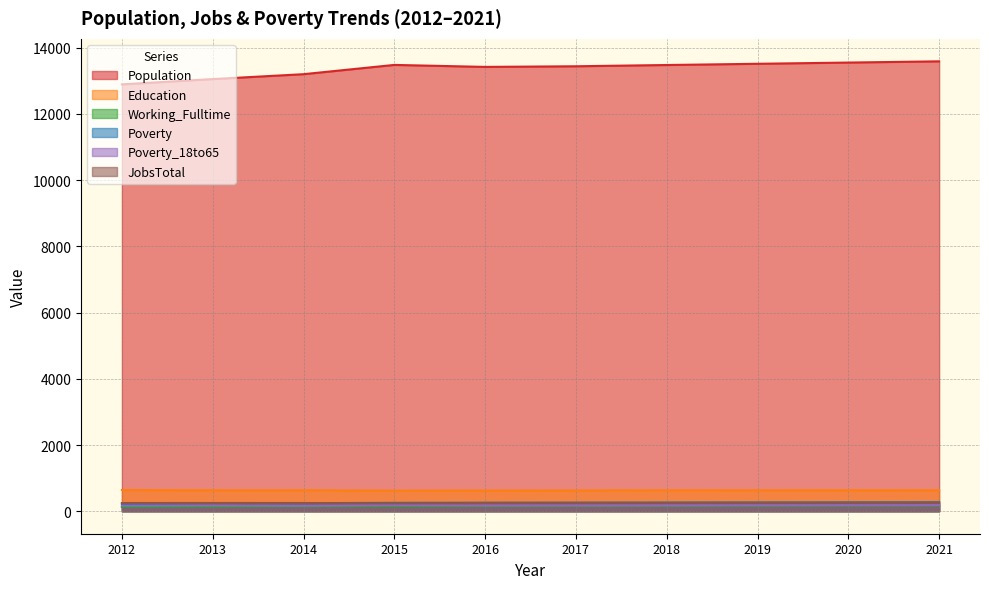

Rank the categories by Poverty_18to65 value from lowest to highest.

2014, 2012, 2013, 2016, 2017, 2018, 2019, 2015, 2020, 2021